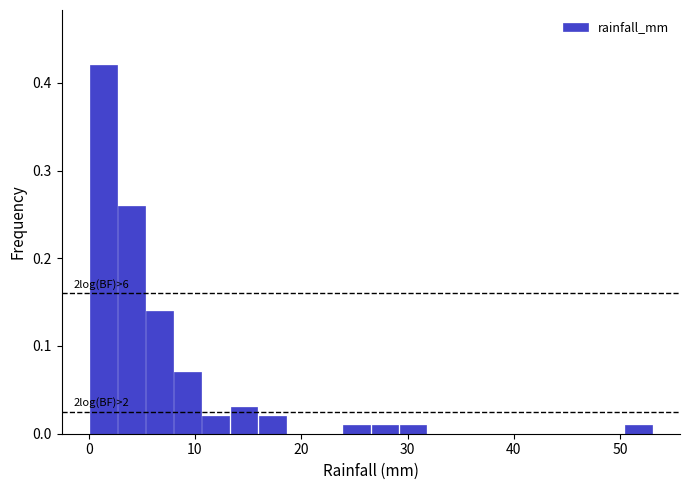

Read against the x-axis, roughly where is the centre of the tallest bar?

1